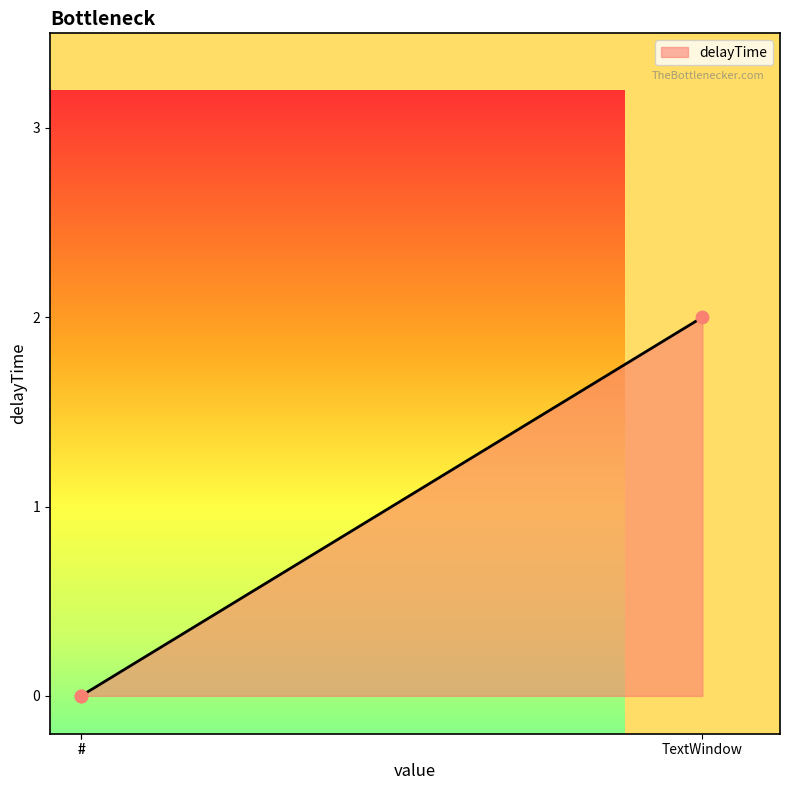

Between # and TextWindow, which is larger?

TextWindow